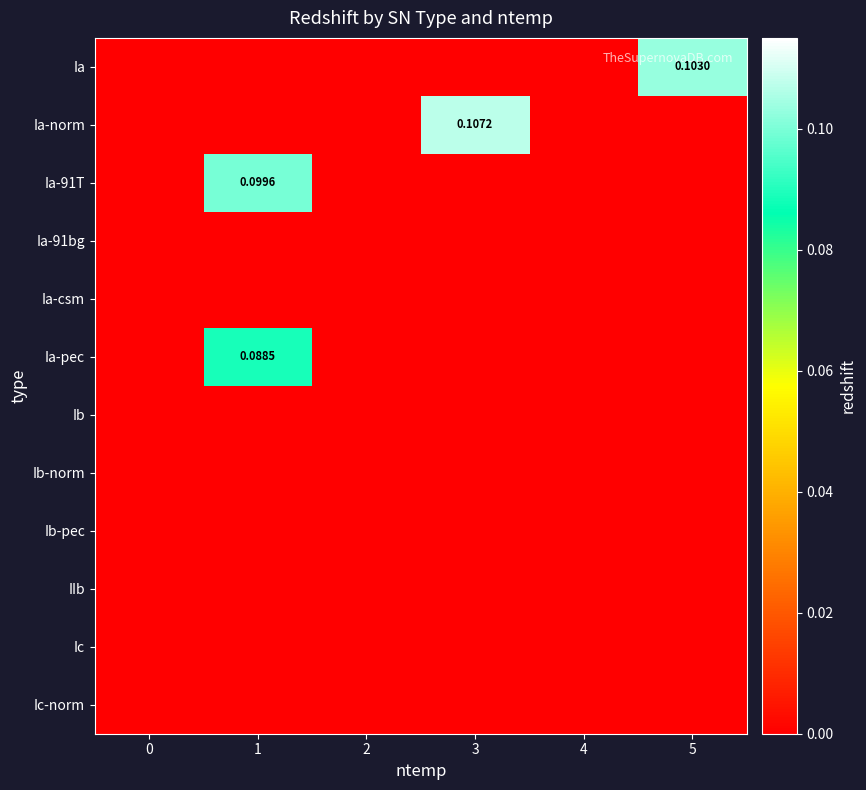

What is the spread (max minus min) of values at 1?

0.1